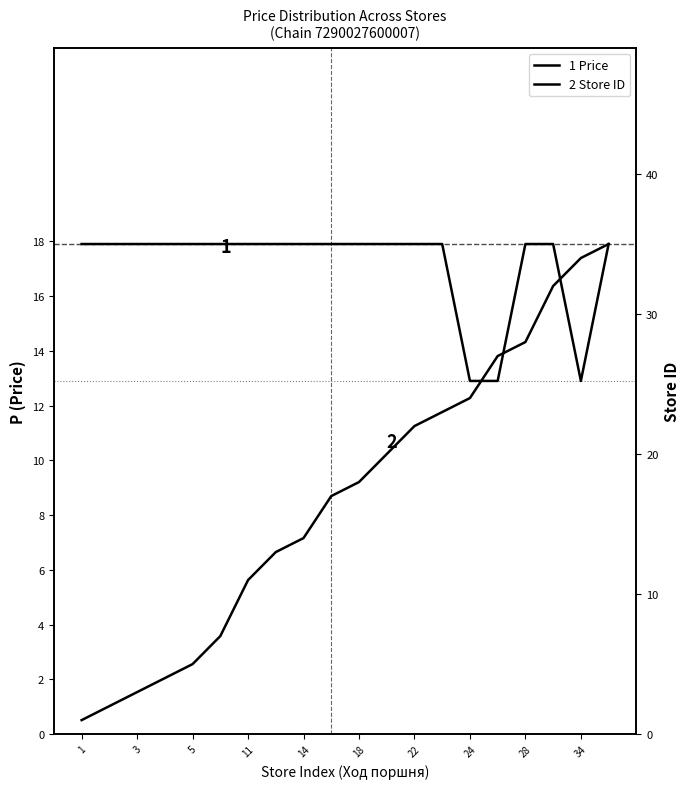

List the series in order of their overall mean, highest first.

1 Price, 2 Store ID